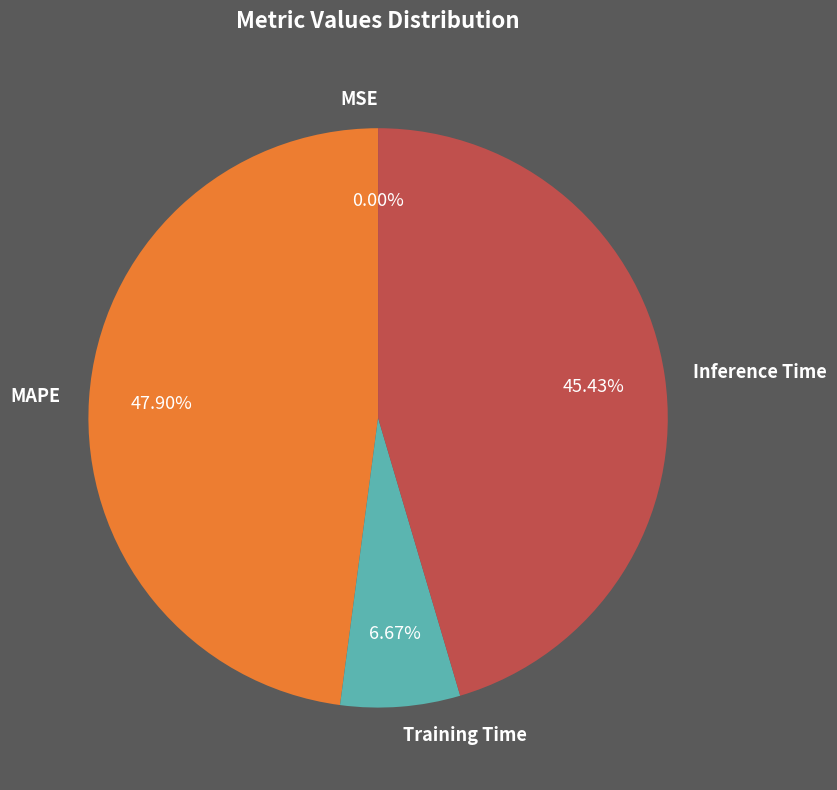

To the nearest percent, what is the difference between the Training Time and MAPE slice percentages?

41%